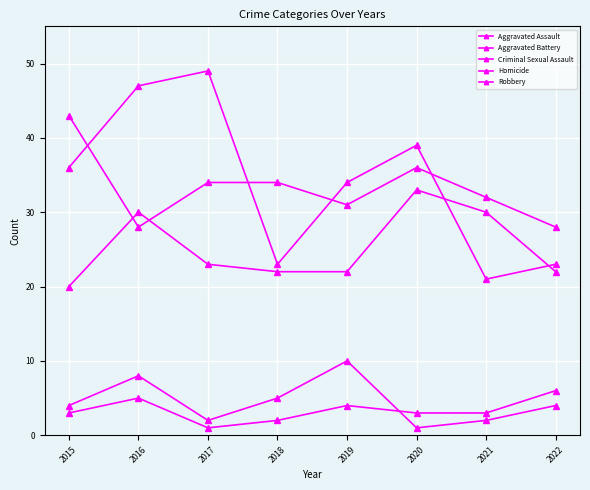

Is the value of Criminal Sexual Assault at 2016 greater than the value of Aggravated Assault at 2019?

No